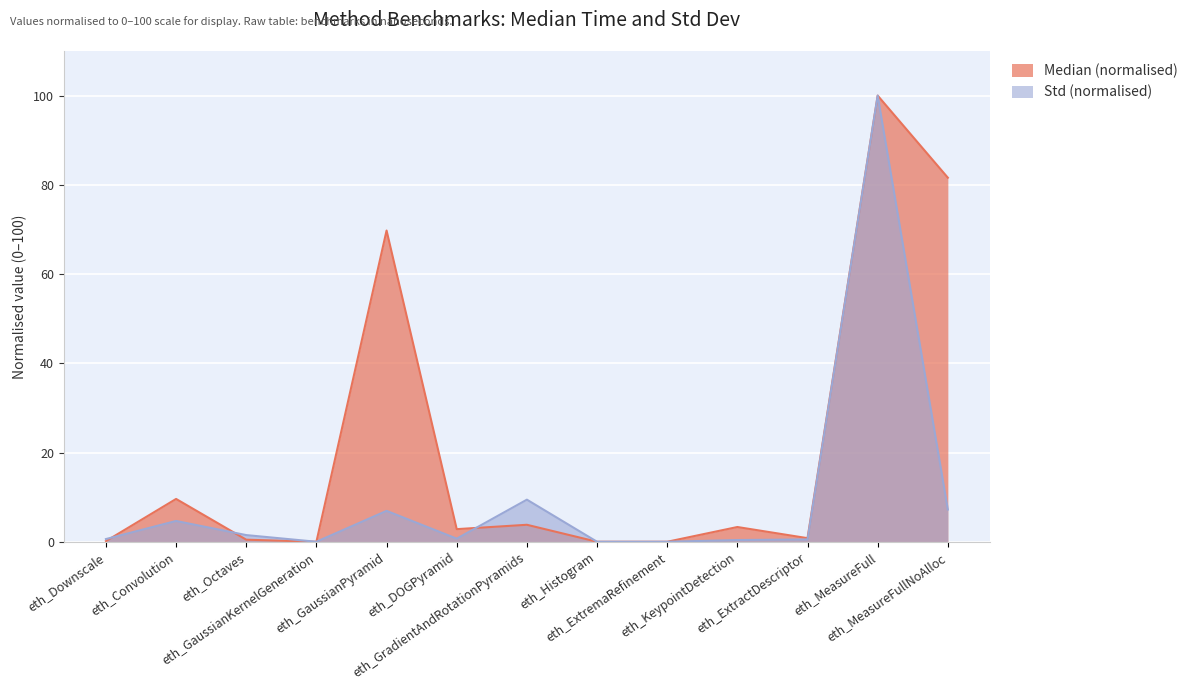

Reading right to left, transcribe all the data shown in this chart.

Median: 81.6	100.0	0.8	3.3	0.0	0.0	3.8	2.8	69.8	0.0	0.5	9.6	0.1
Std: 7.2	100.0	0.5	0.4	0.0	0.0	9.4	0.7	6.9	0.0	1.5	4.7	0.6